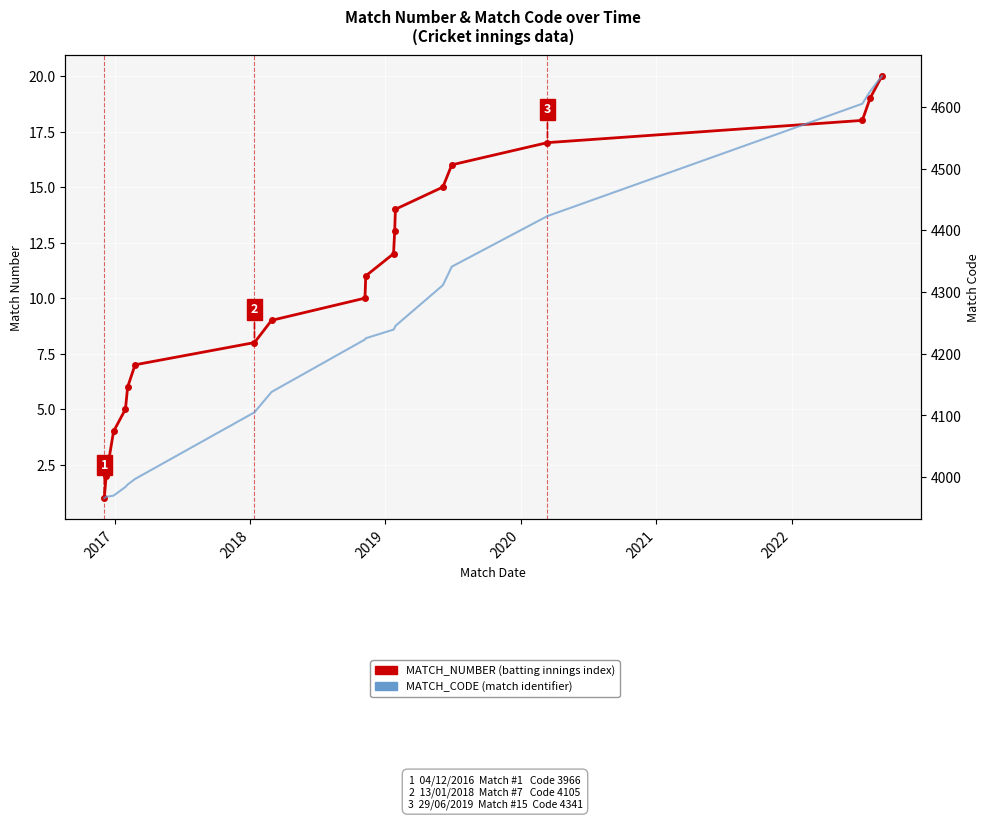

True or false: MATCH_NUMBER has more than 0 interior local peaks.

False